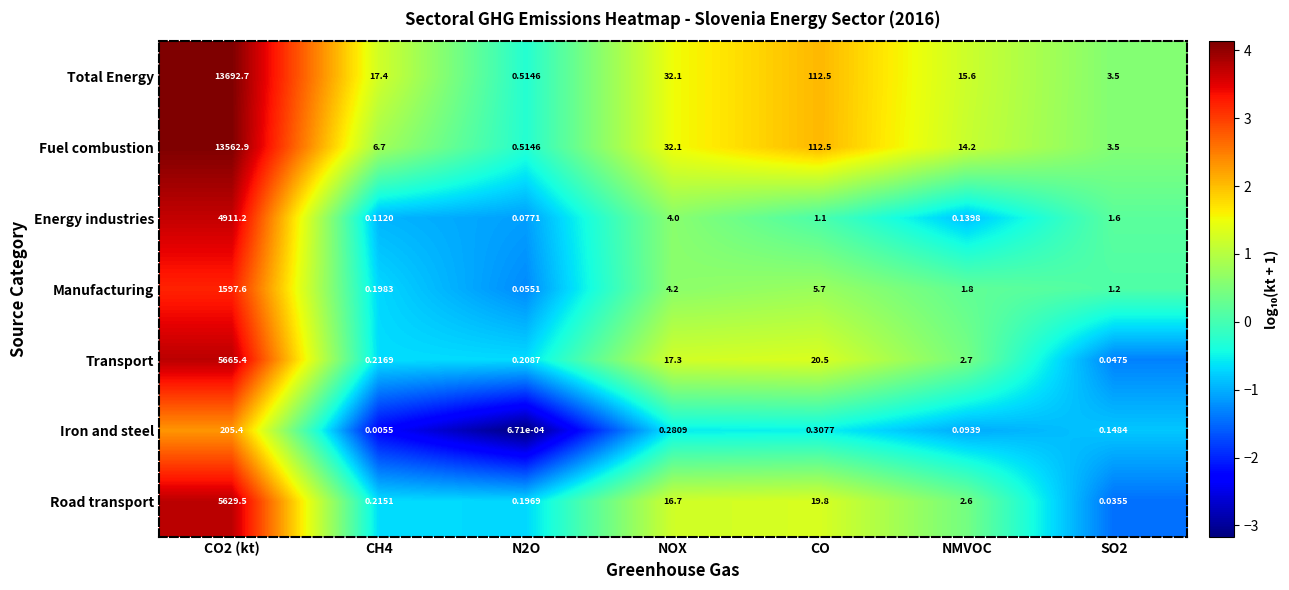

Between CO2 (kt) and N2O, which series saw the biggest shift?

Total Energy